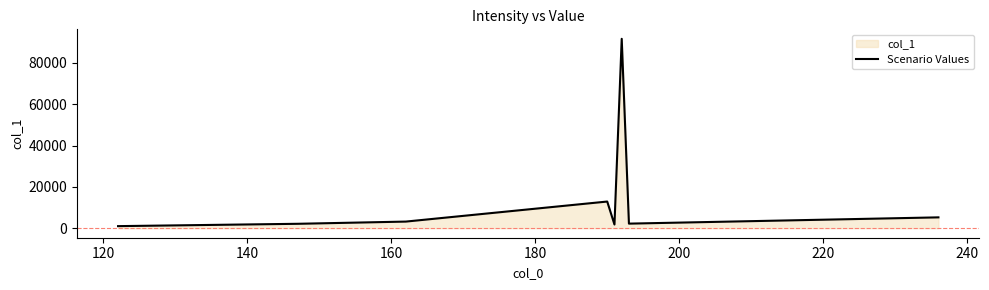

True or false: the data has more than 1 interior local peaks.

True